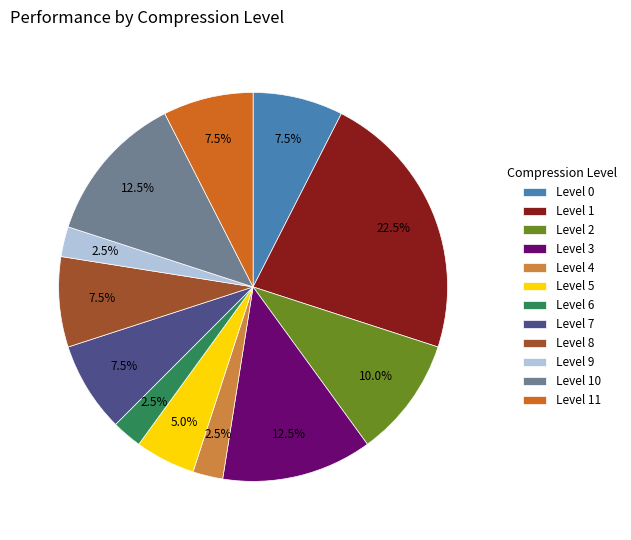

To the nearest percent, what is the average slice percentage?

8%